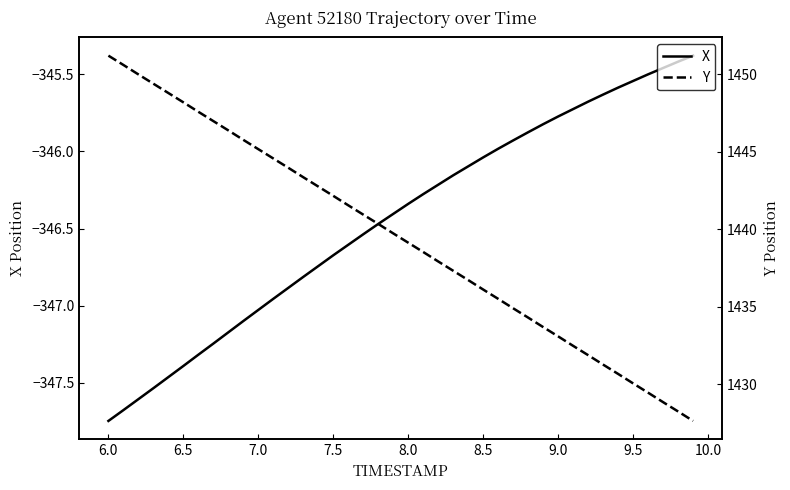

What is the highest value of the X series?

-345.4